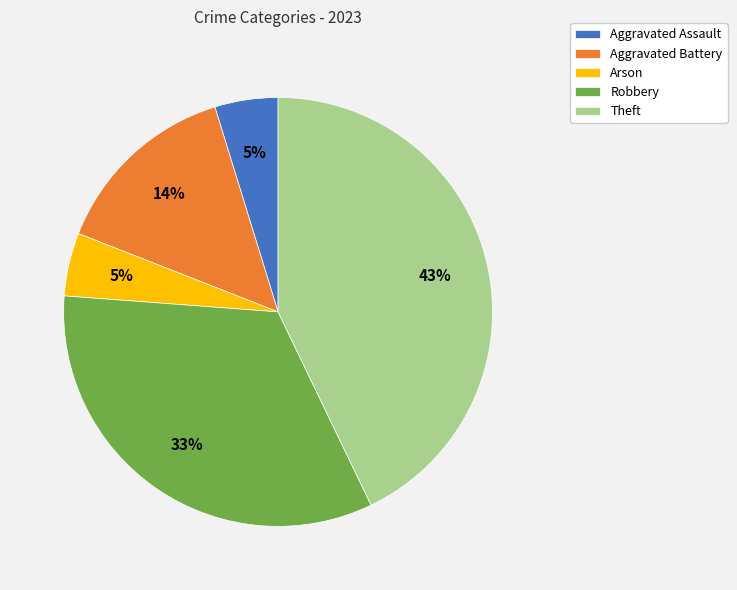

To the nearest percent, what percentage of the pie is Aggravated Assault?

5%